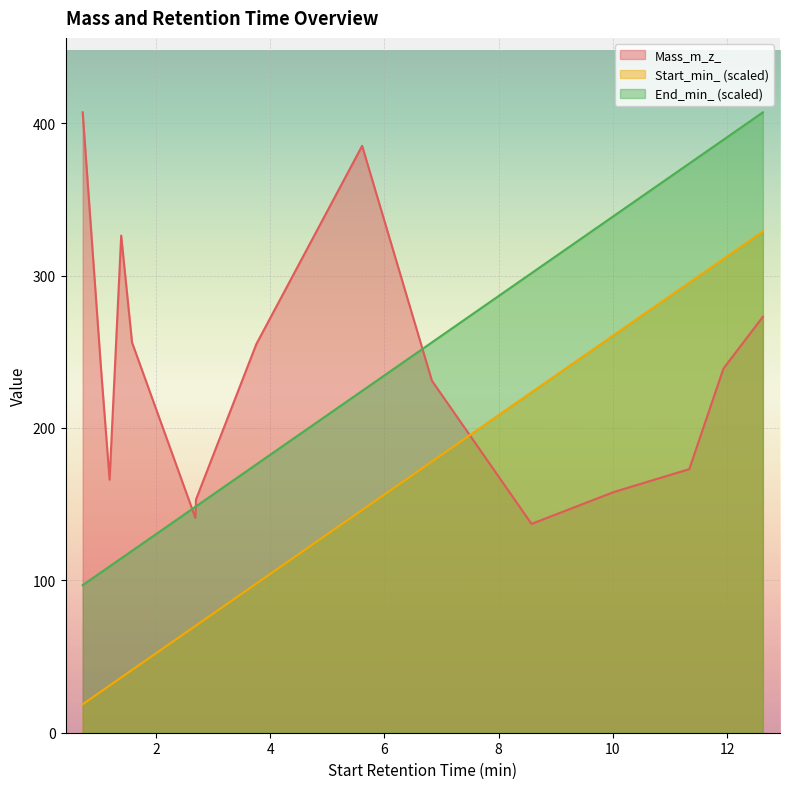

Rank the series by their average value, from lowest to highest.

Start_min_ (scaled), End_min_ (scaled), Mass_m_z_